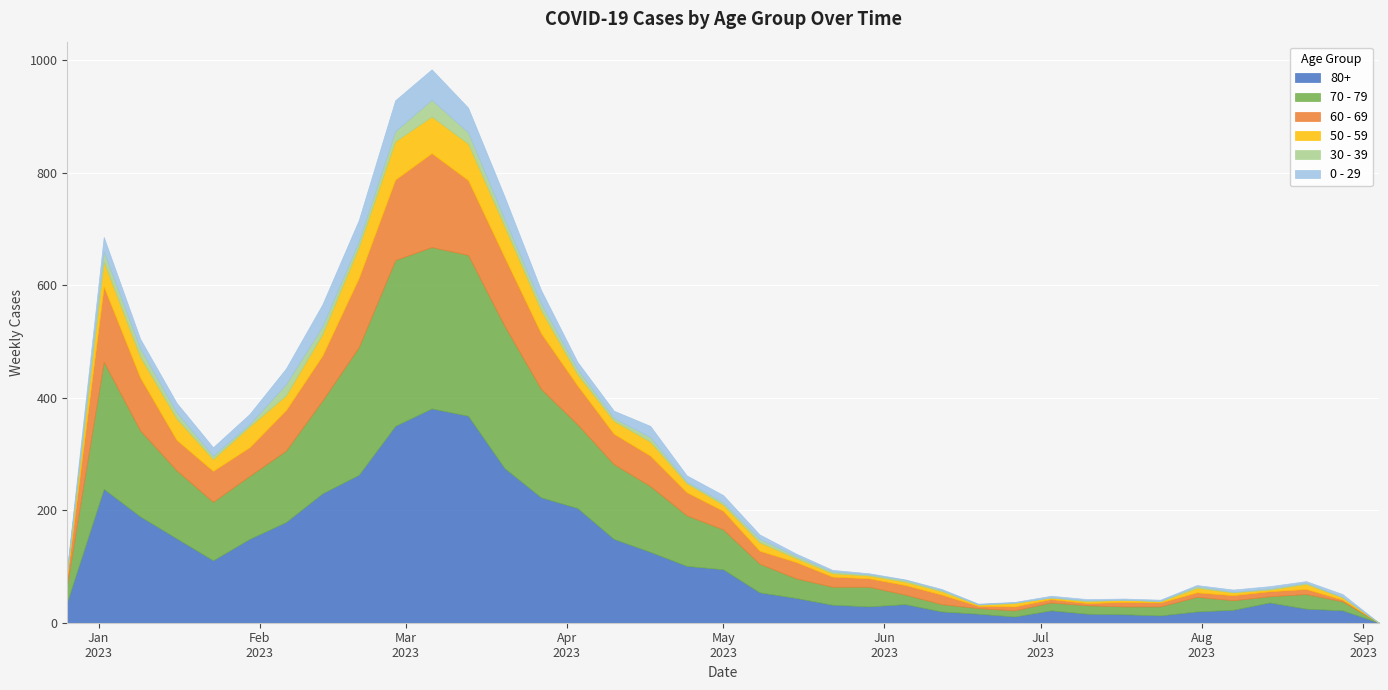

The 0 - 29 series shows 20 at 2023-03-06. True or false?

False